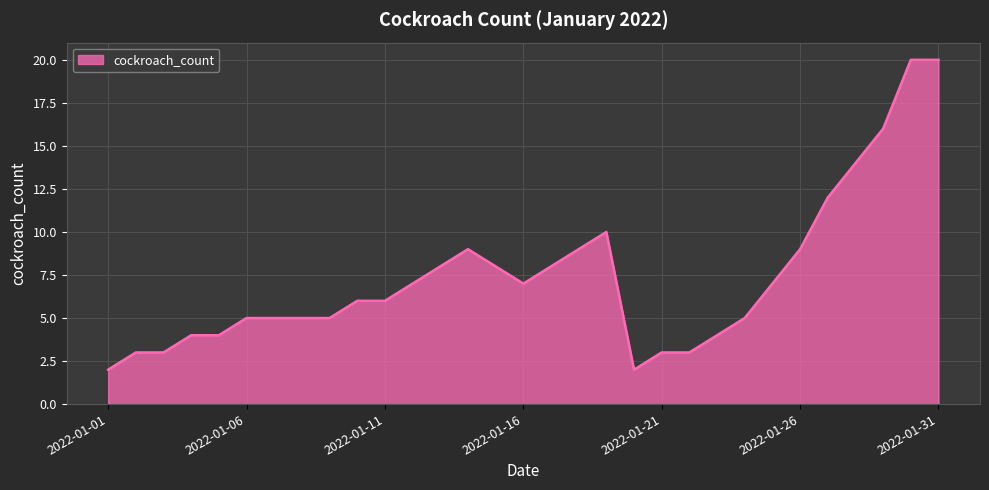

What is the greatest value displayed?

20